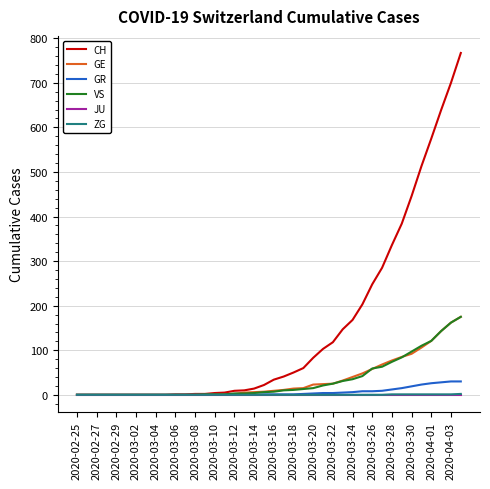

What is the greatest value displayed?

767